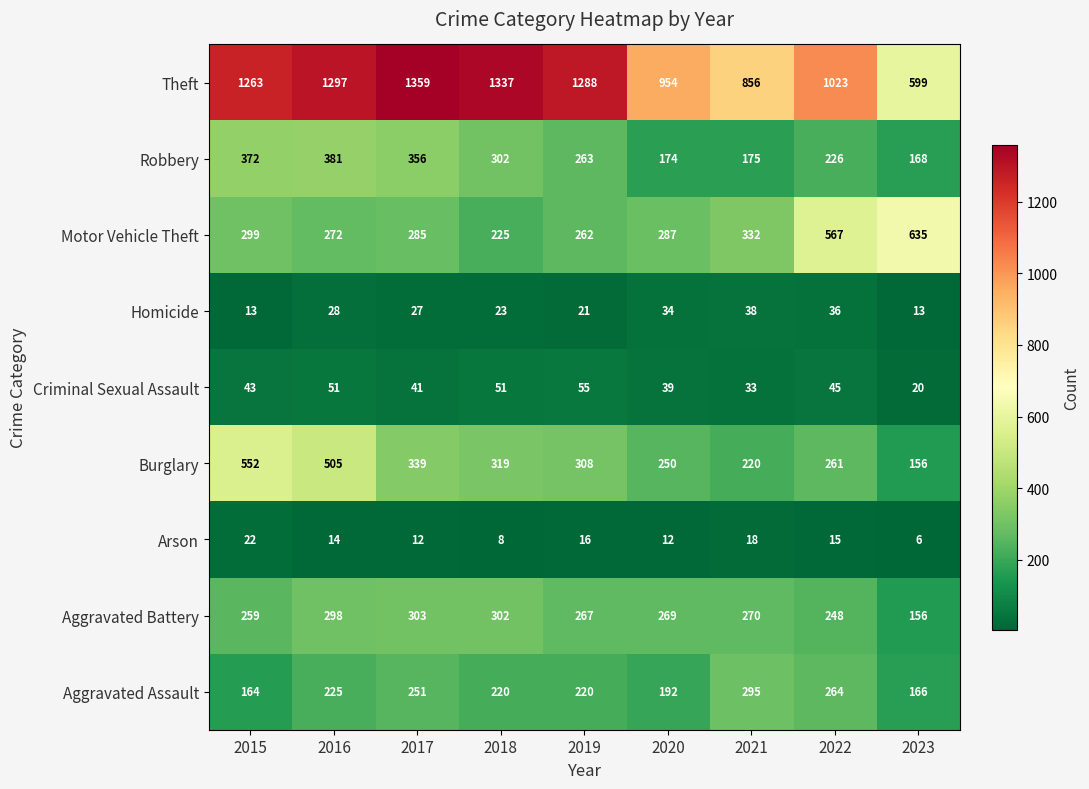

True or false: Aggravated Battery has a value of 399 at 2015.

False